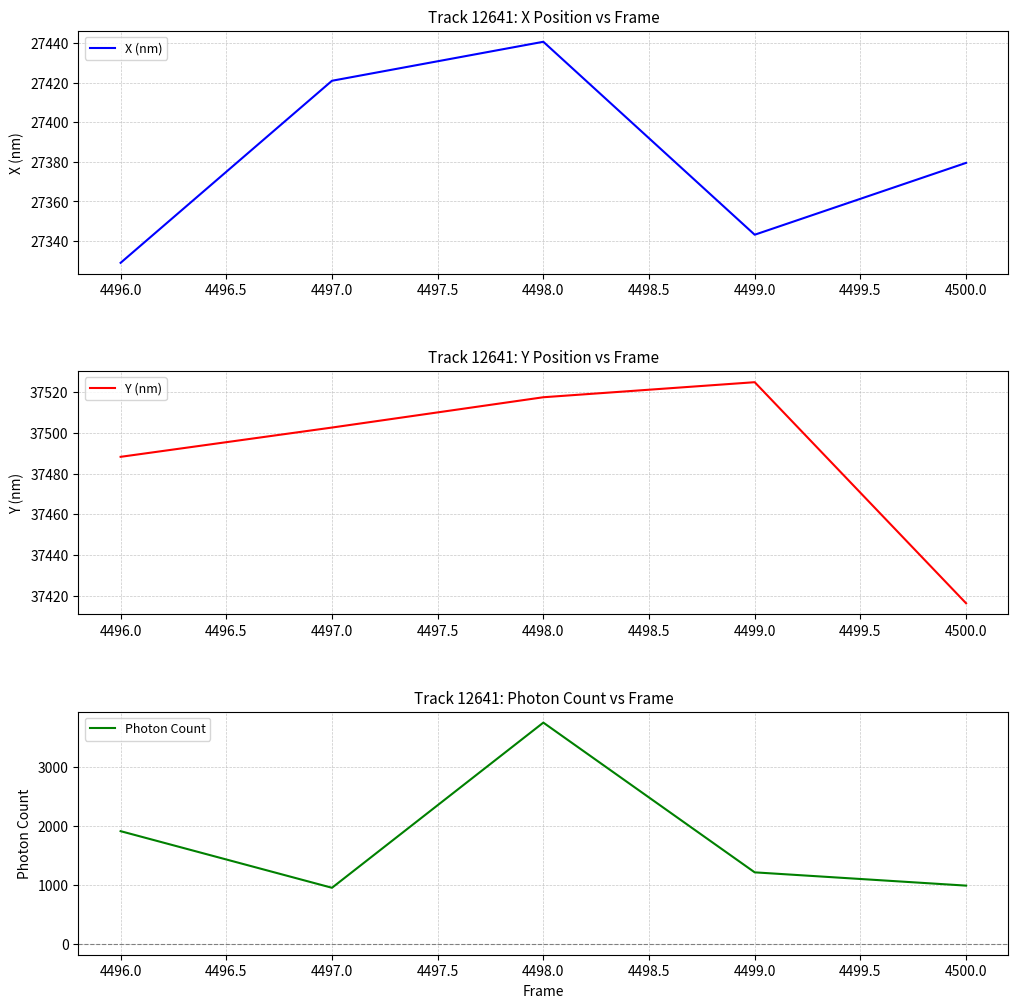

What is the minimum value for X (nm)?

27329.0